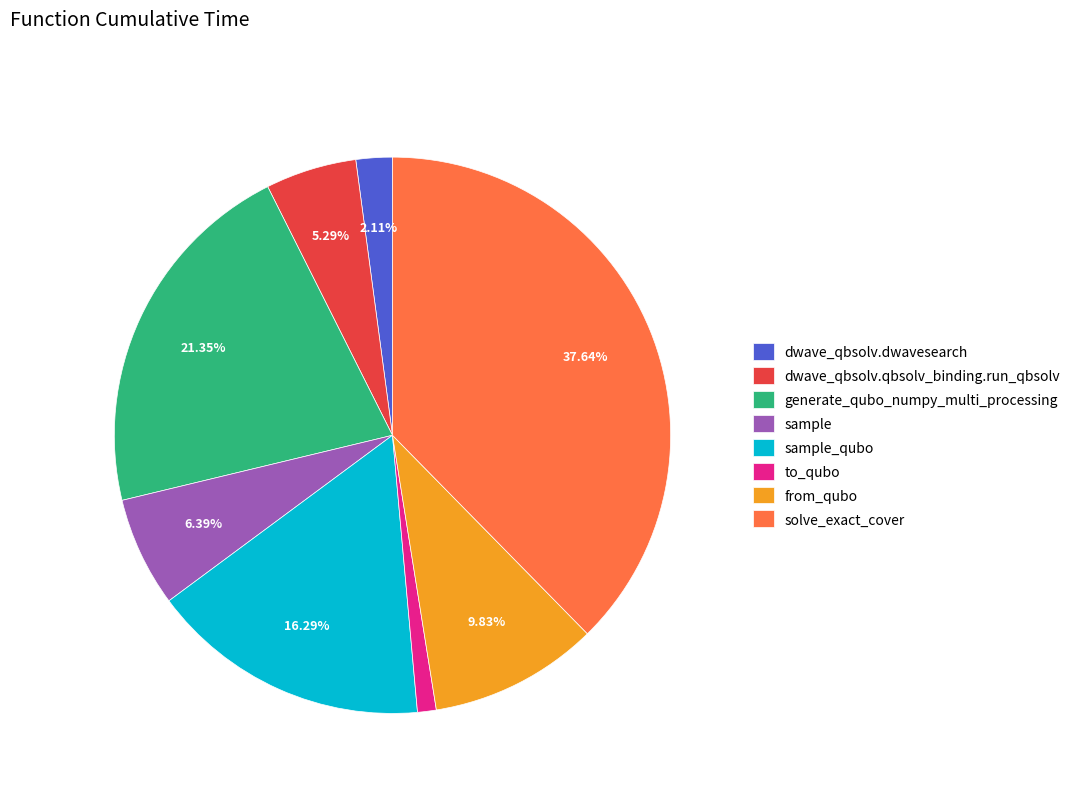

To the nearest percent, what percentage of the pie is to_qubo?

1%